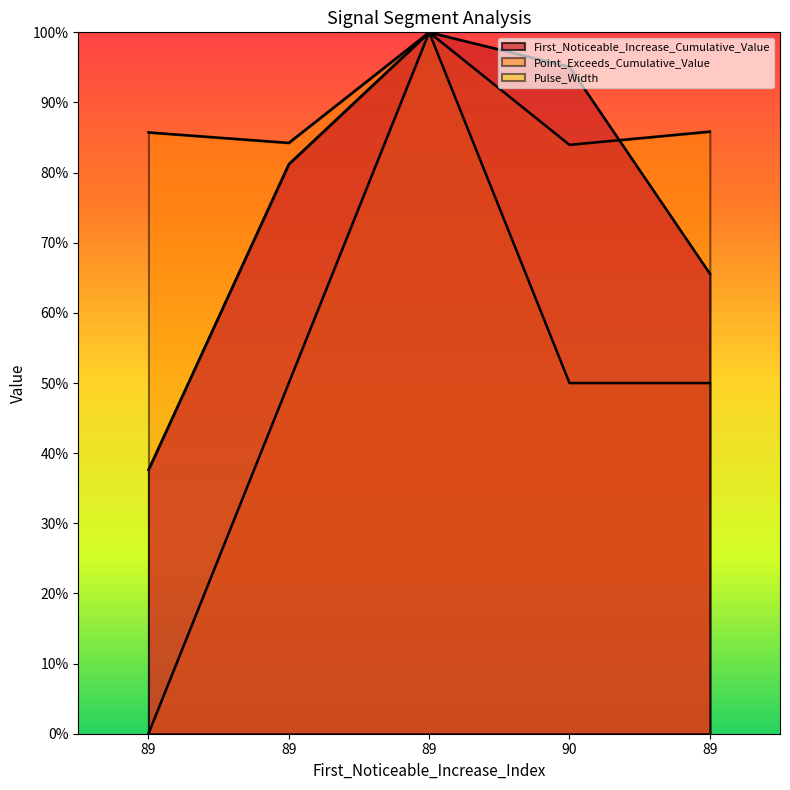

What is the total value across all series at 90?

2.3